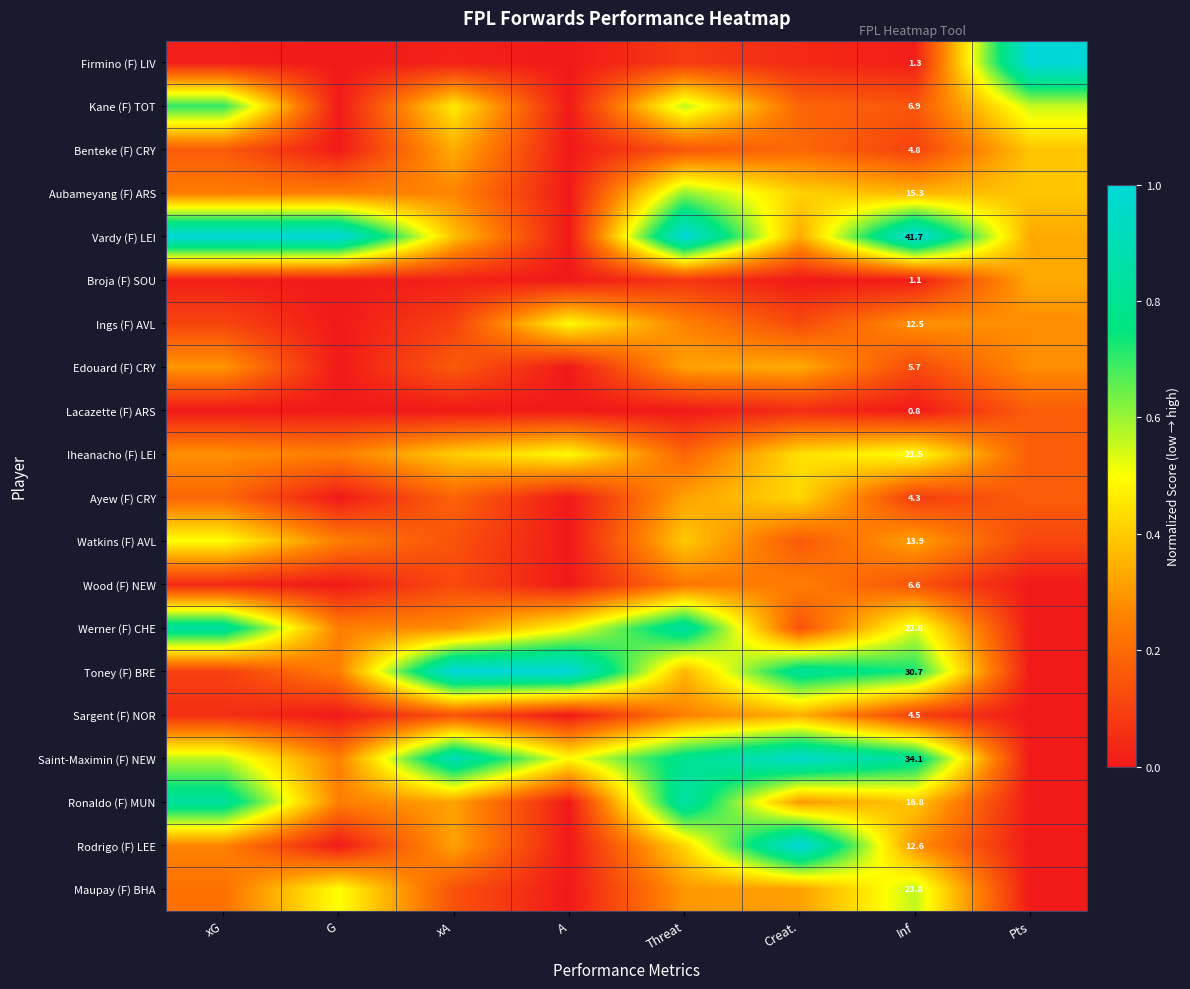

Which category has the lowest value in the Edouard (F) CRY series?

G